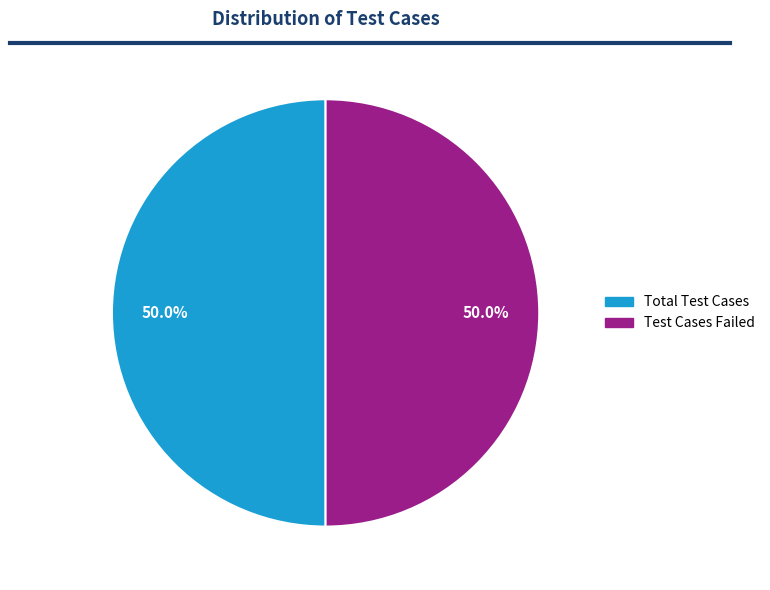

To the nearest percent, what is the average slice percentage?

50%